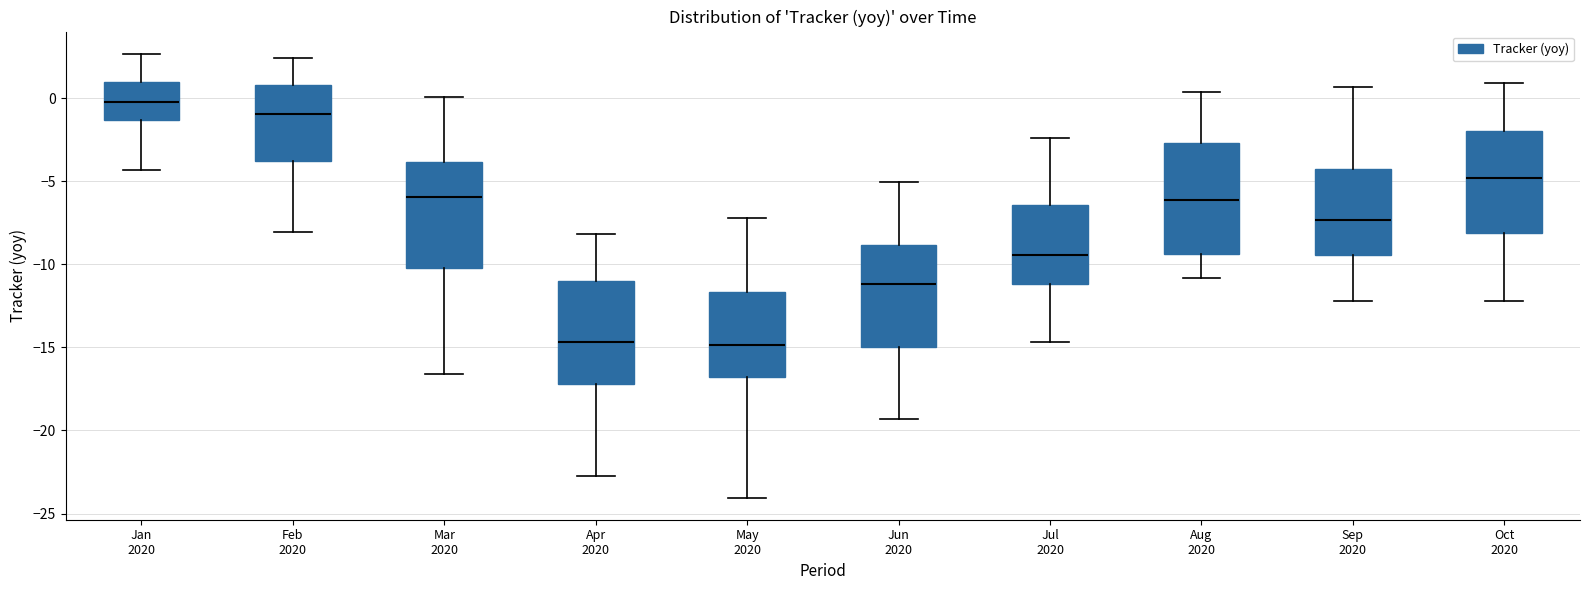

Where is the lower edge of the box for Jun 2020 on the y-axis? The values are not printed on the chart, so give them approximately, as read against the axis.

-15.0